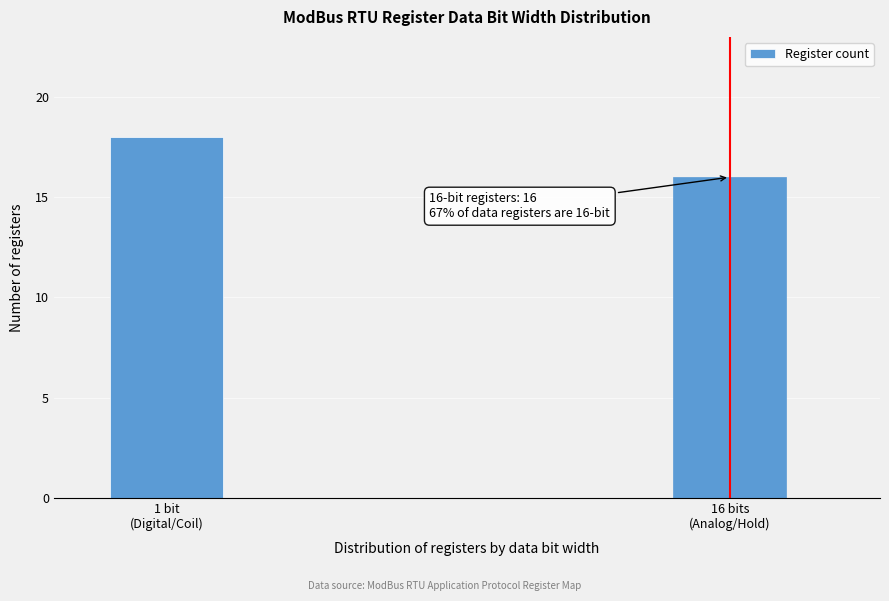

Reading left to right, list all the values displayed in this chart.

18	16